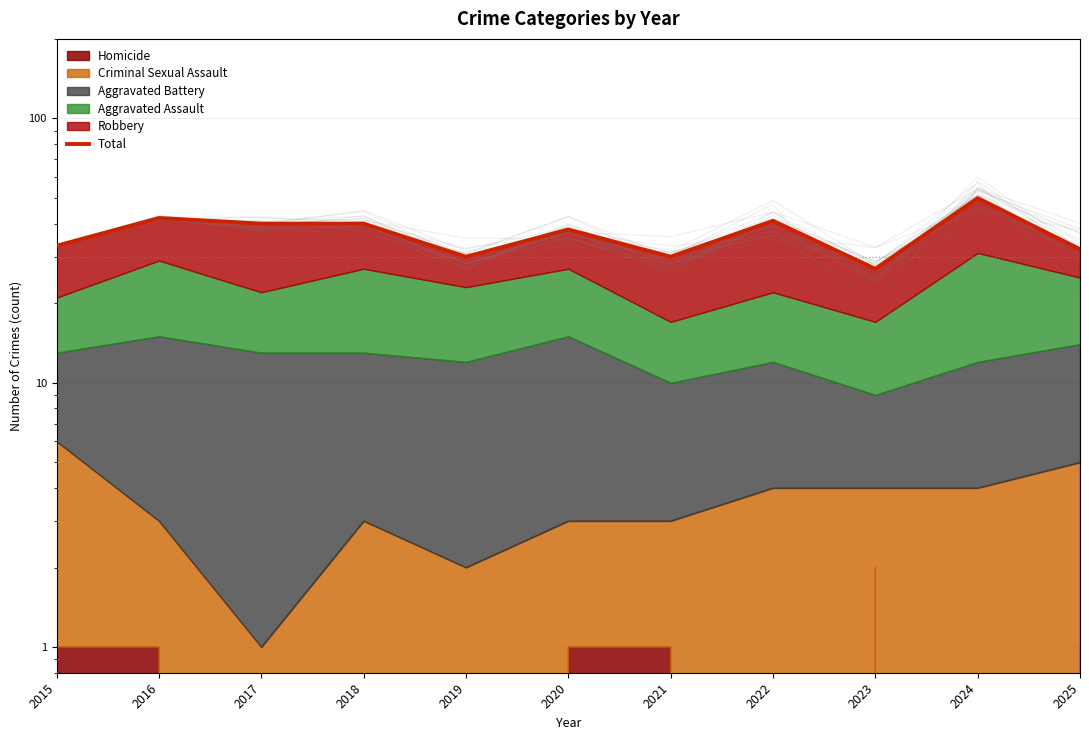

Does the chart display data point markers on the line(s)?

No